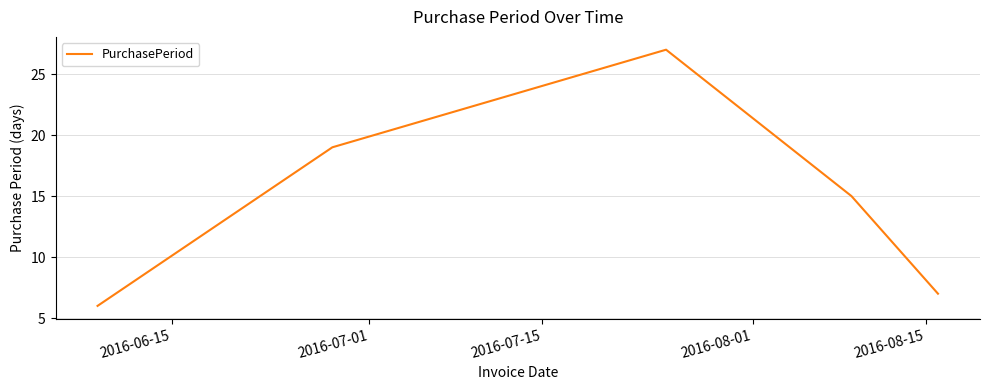

How many lines are shown in the chart?

1